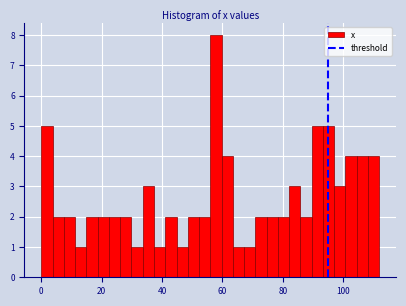

Around what value on the x-axis is the tallest bar? Give the approximate position of its centre, as read against the axis.

58